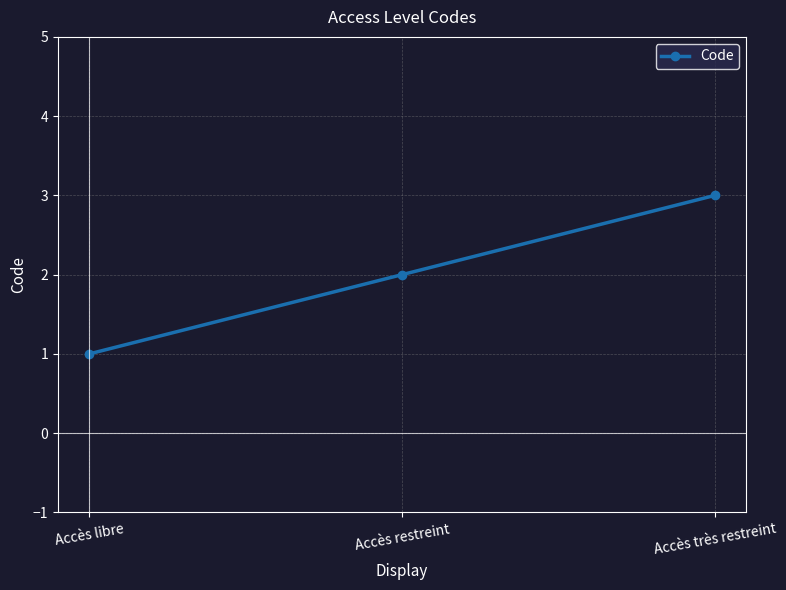

How many values are between 1 and 3?

3